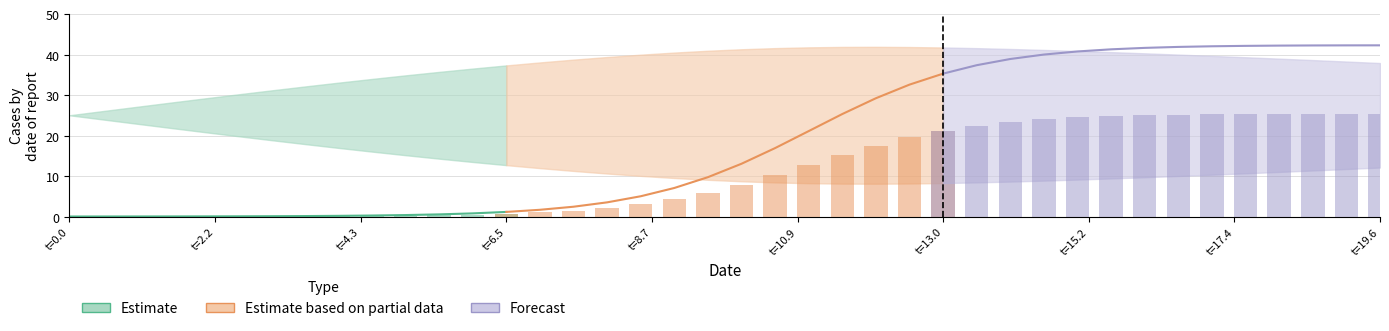

How many values in the Forecast series are below 41?

5